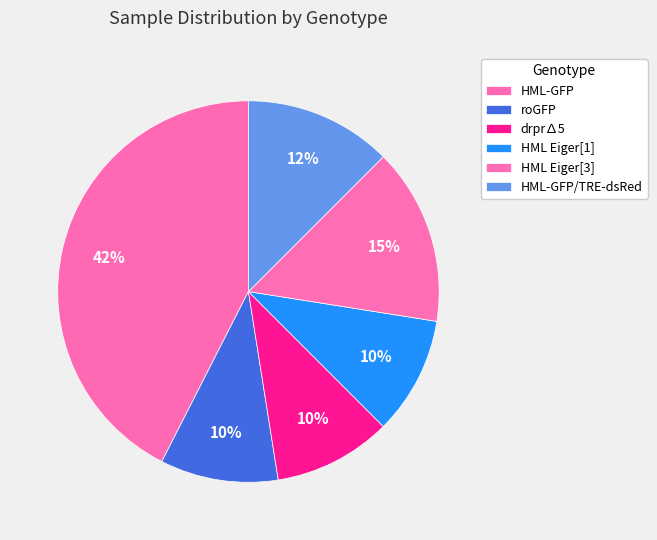

How many segments does this pie chart have?

6